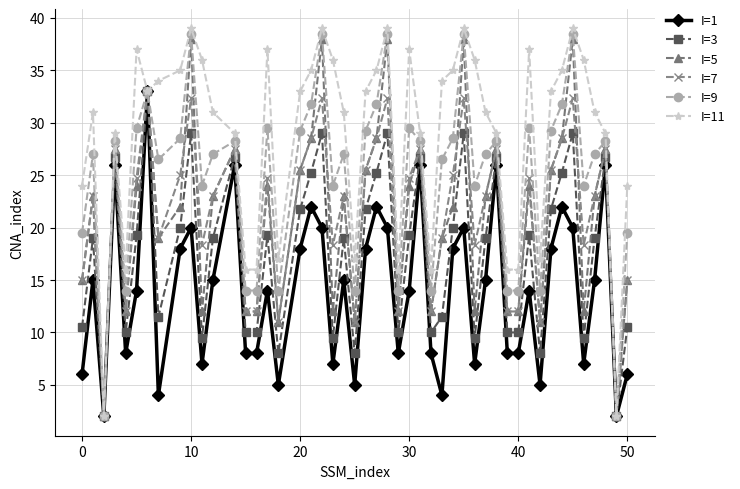

What is the highest value of the I=1 series?

33.0